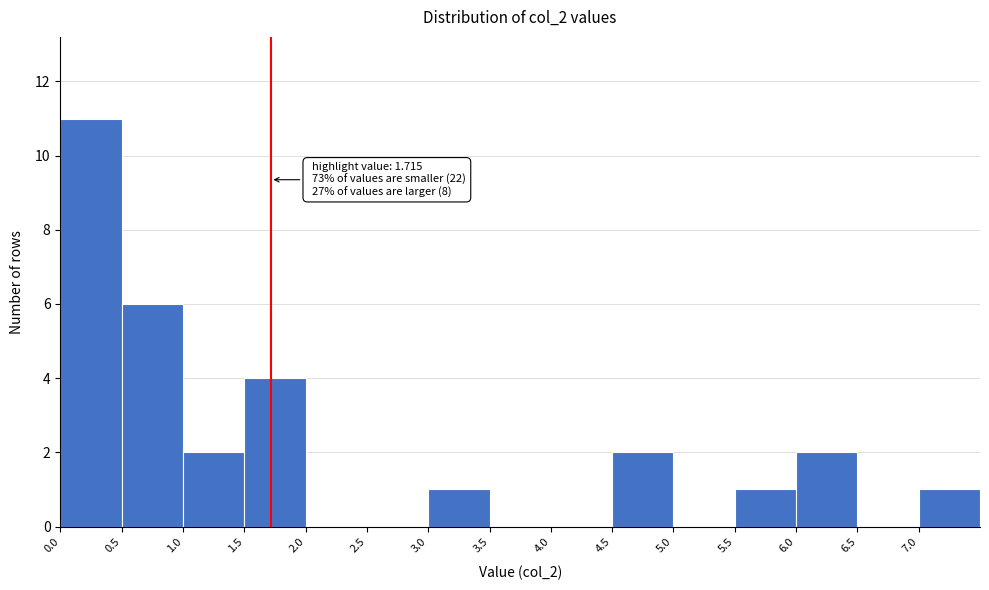

Over which range of the x-axis is the bar tallest?

0.0 to 0.5